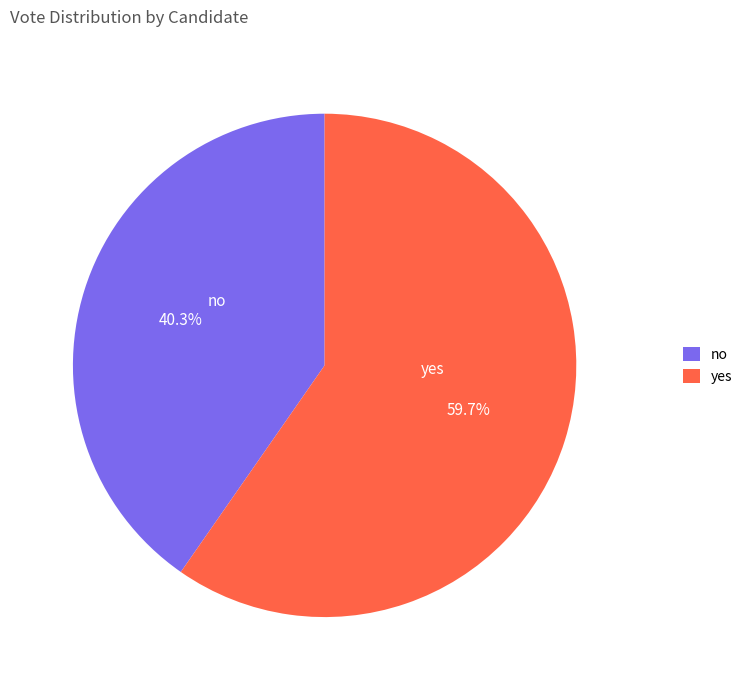

What percentage do no and yes together represent?

100.0%